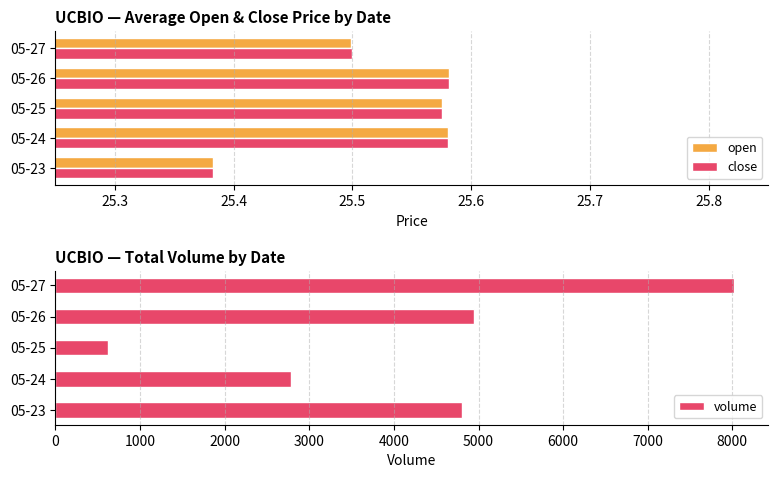

Which category has the lowest value in the close series?

05-23